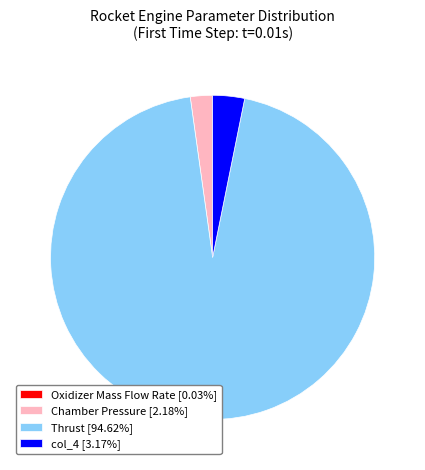

What is the ratio of the value at Thrust [94.62%] to the value at Chamber Pressure [2.18%]?

43.4